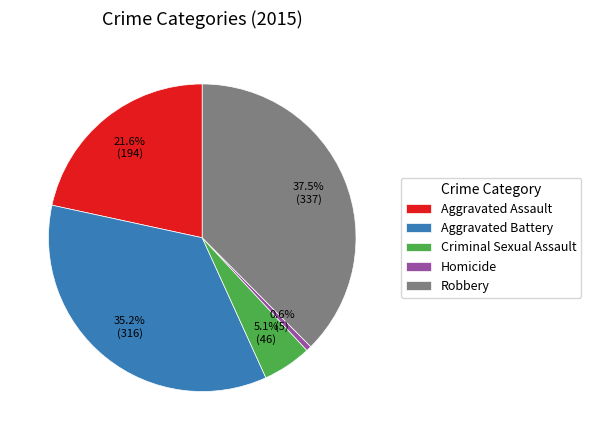

Which has a higher value, Homicide or Criminal Sexual Assault?

Criminal Sexual Assault